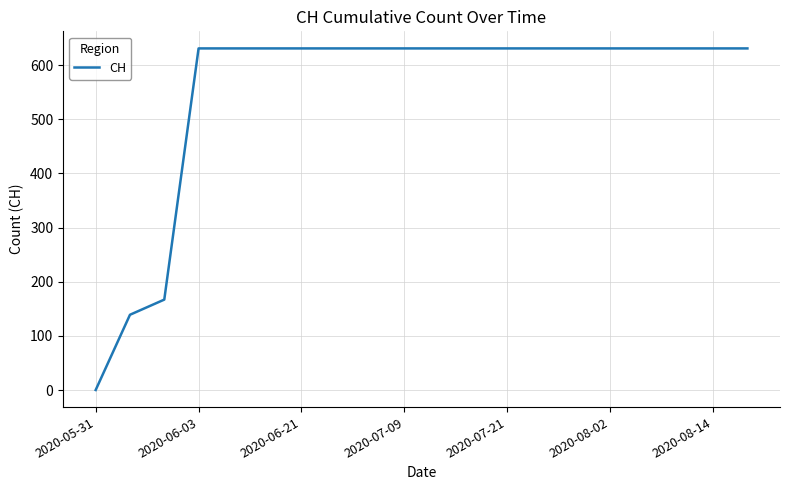

What is the average value?

552